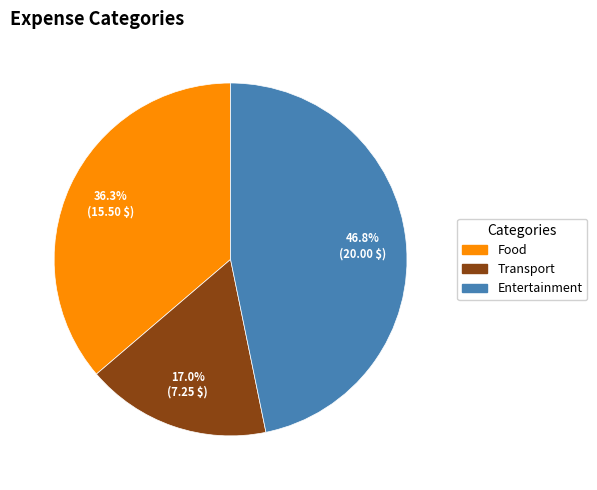

Count the number of slices in the pie.

3